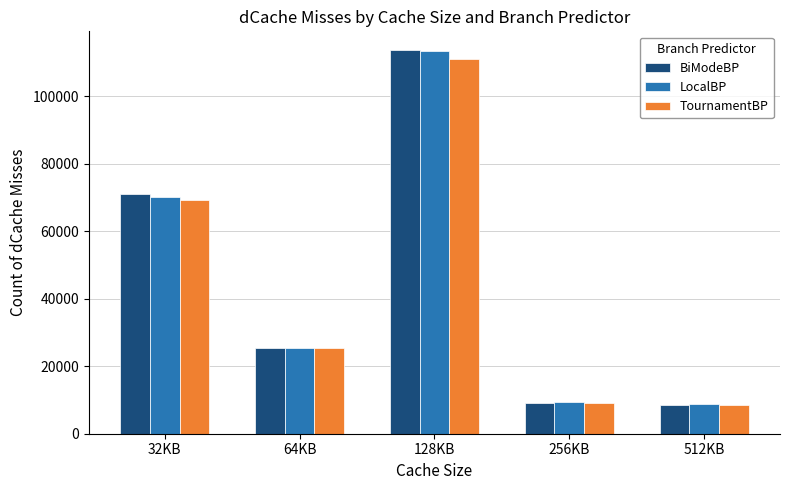

The BiModeBP series shows 39880 at 64KB. True or false?

False